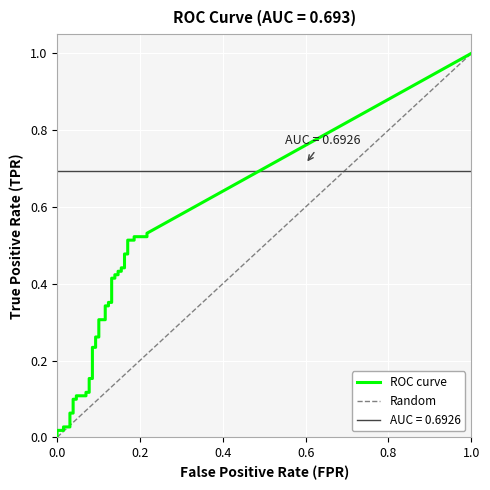

The tpr series shows 0.3 at 34. True or false?

False